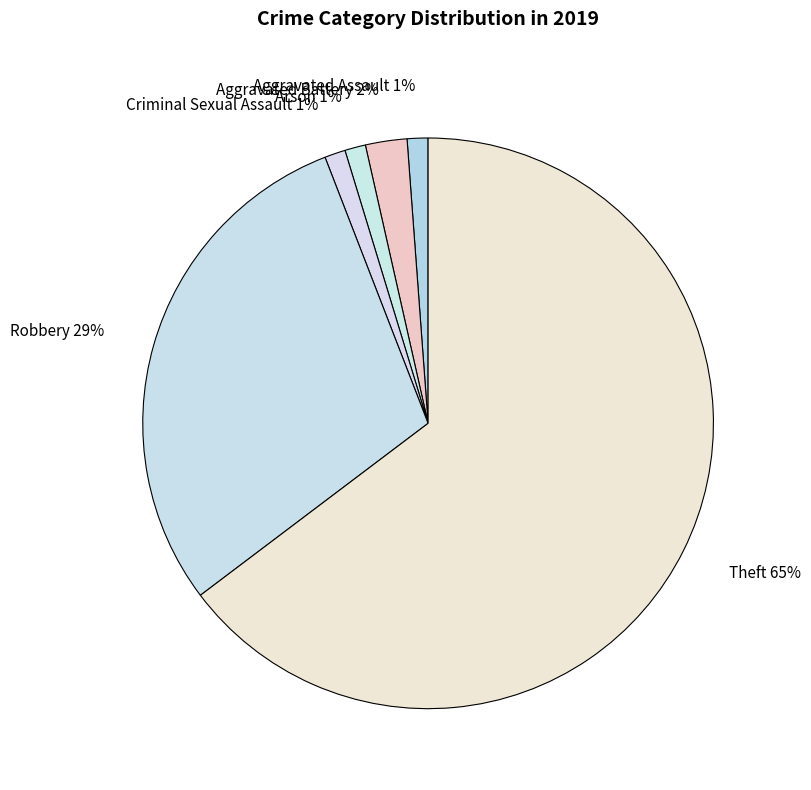

How many segments does this pie chart have?

6